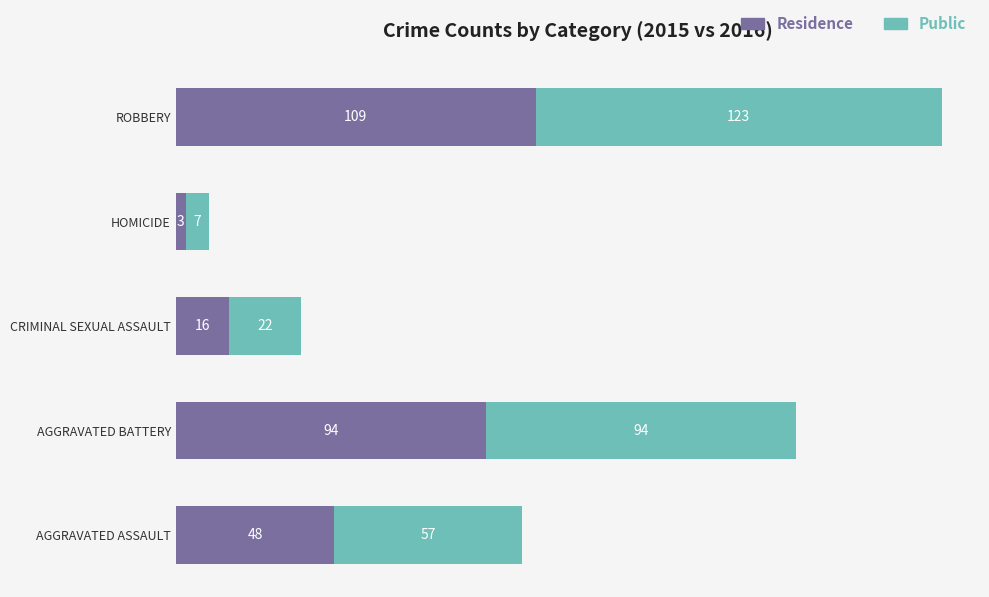

Is it true that Residence equals 94 at AGGRAVATED BATTERY?

True